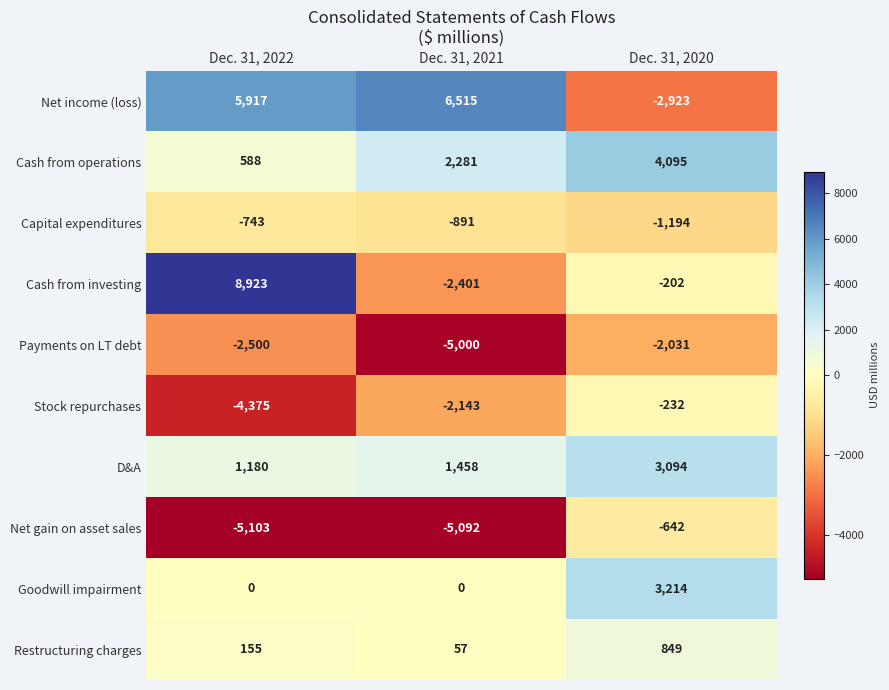

At Dec. 31, 2020, list the series in order from largest to smallest.

Cash from operations, Goodwill impairment, D&A, Restructuring charges, Cash from investing, Stock repurchases, Net gain on asset sales, Capital expenditures, Payments on LT debt, Net income (loss)